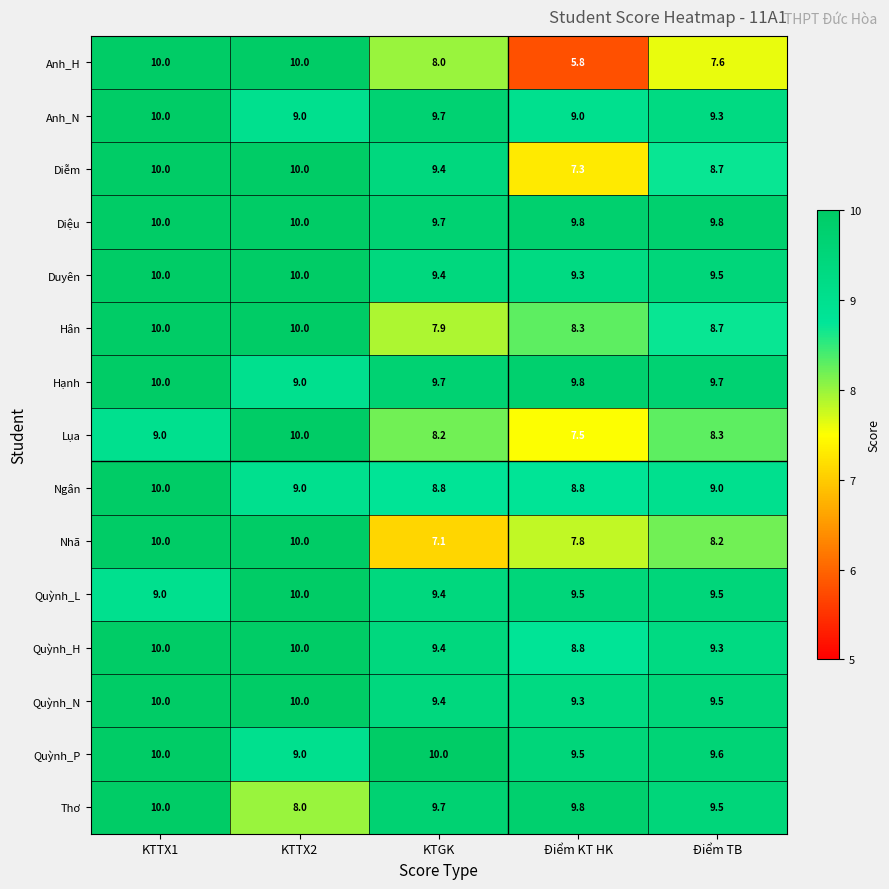

Which label corresponds to the smallest value in the chart?

Điểm KT HK